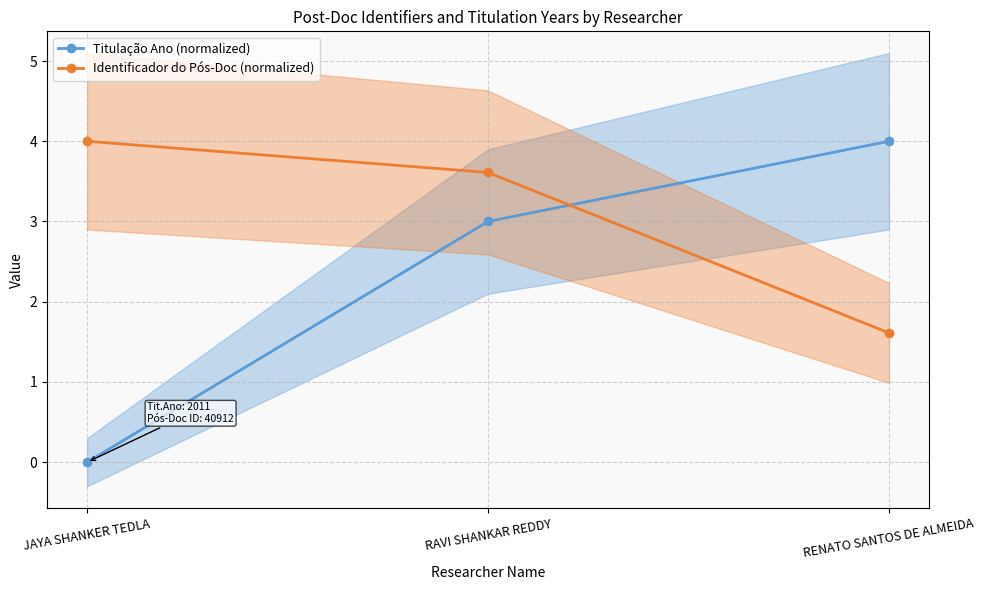

What value does the Identificador do Pós-Doc (normalized) series have at RAVI SHANKAR REDDY?

3.6